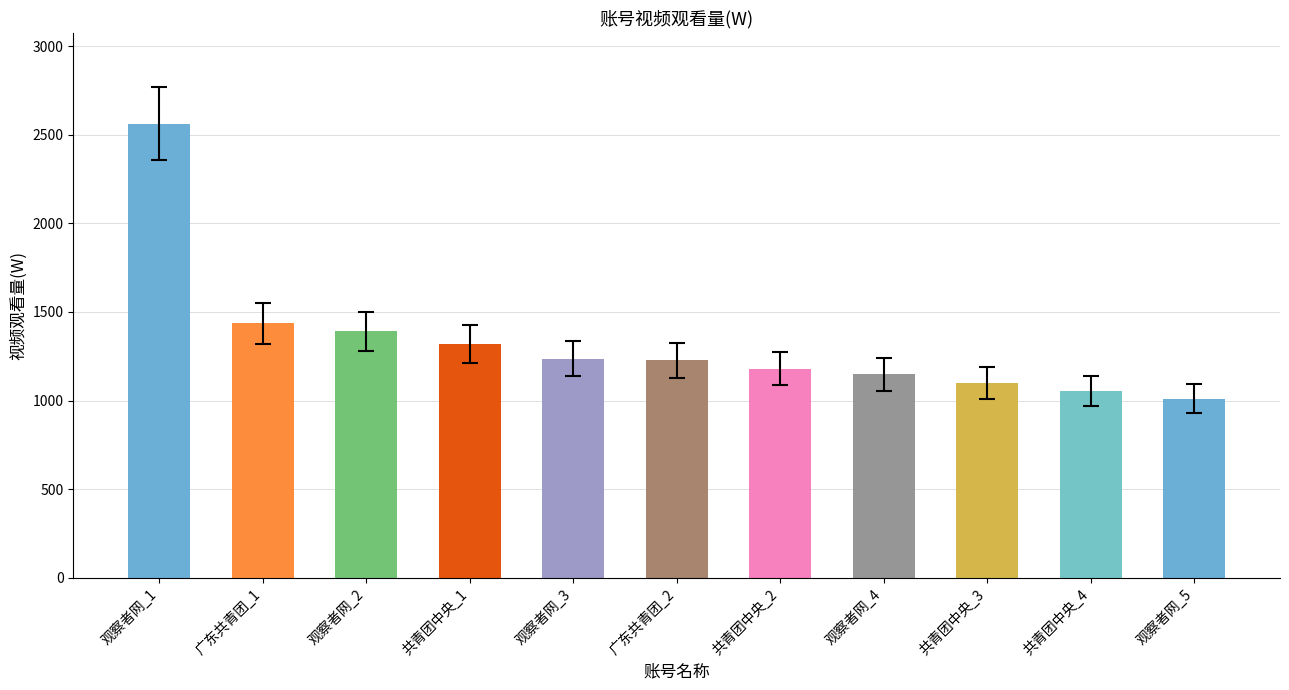

The chart shows a value of 678.9 at 共青团中央_3. True or false?

False